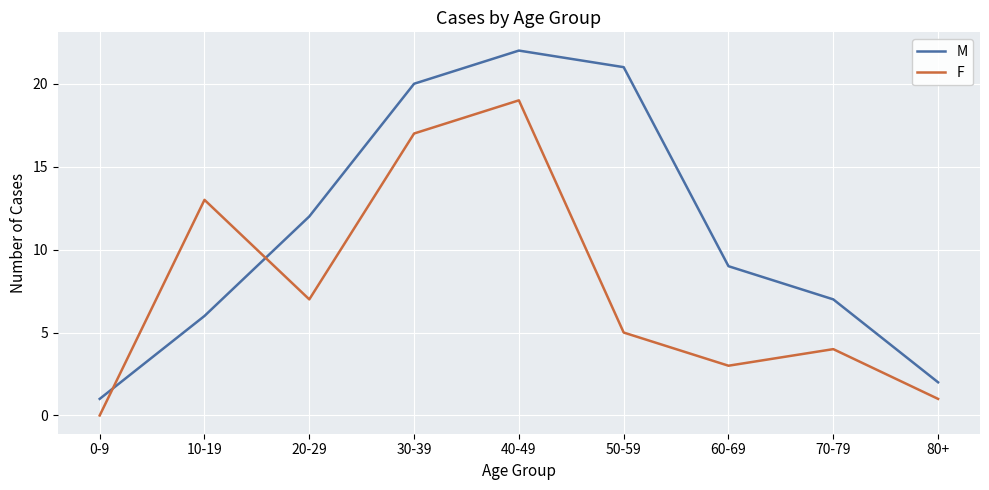

Count the number of data series in this chart.

2